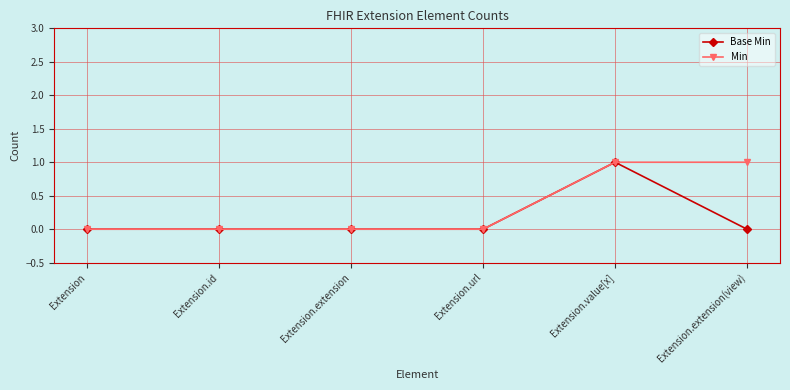

Rank the series at Extension.extension(view) from highest to lowest value.

Min, Base Min